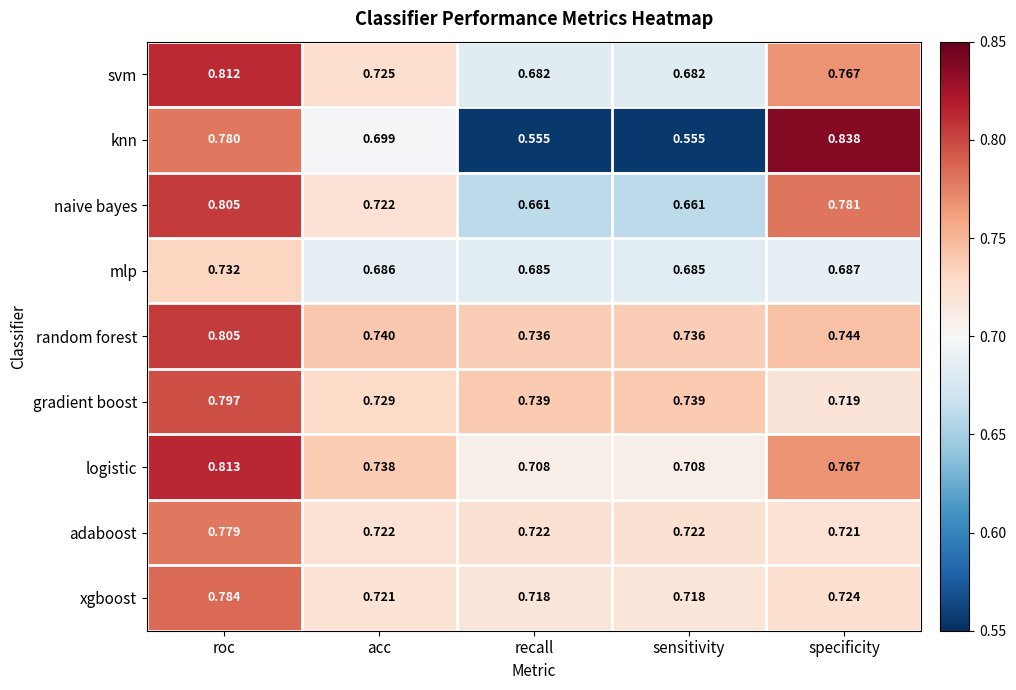

Which series has the largest range (max minus min)?

knn